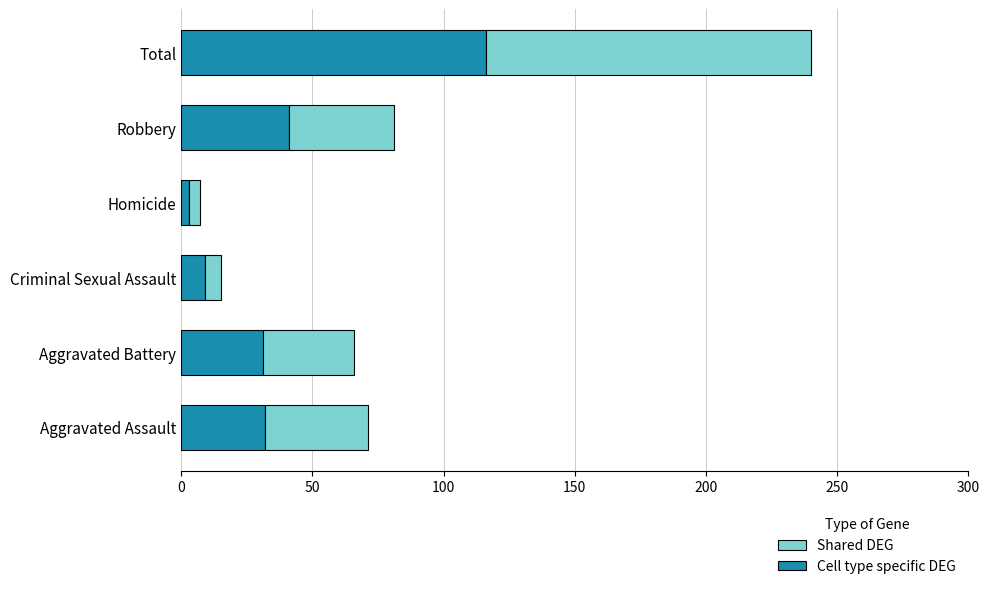

Where is Cell type specific DEG nearest to the value 59?

Robbery